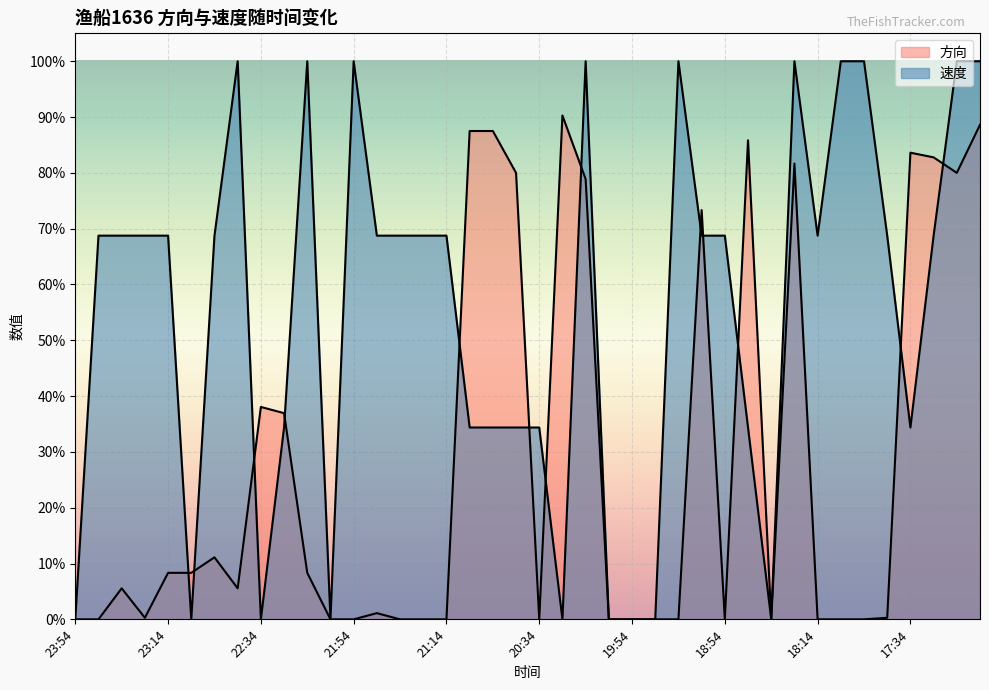

What is the difference between the maximum and minimum values in the 速度 series?

1.0